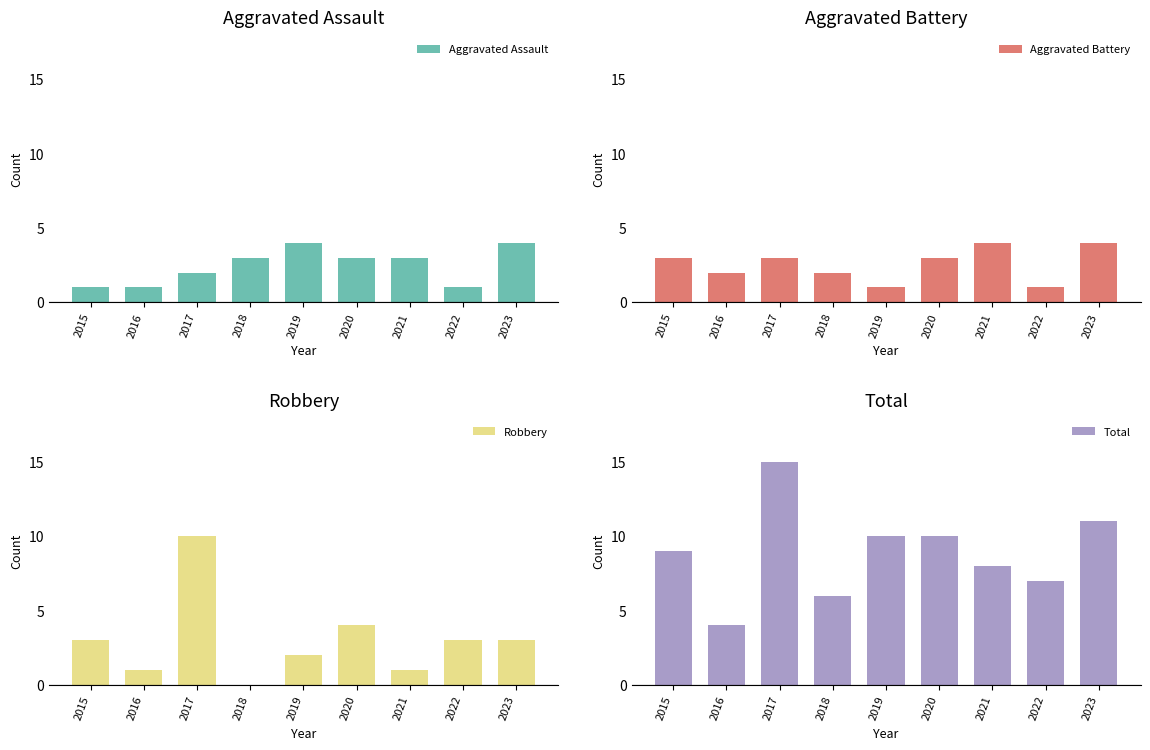

Count the number of categories in the chart.

9